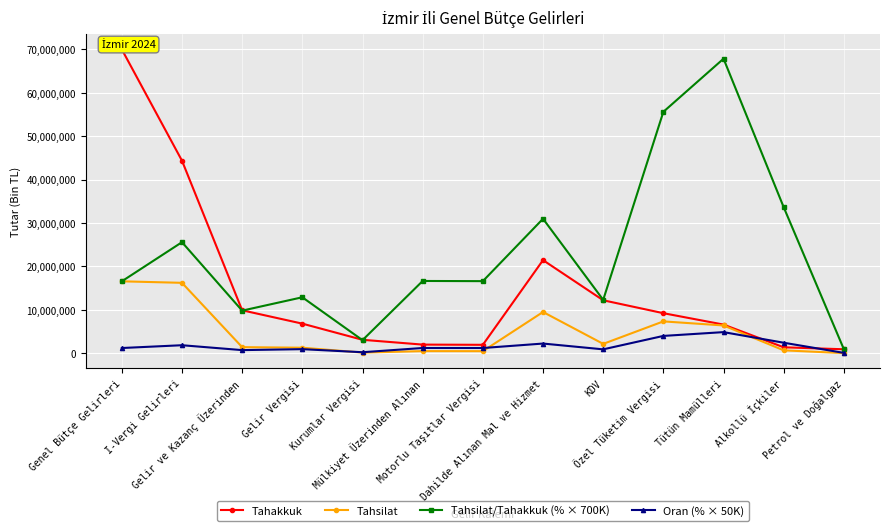

What is the average value of the Tahsilat/Tahakkuk (% × 700K) series?

23255076.9